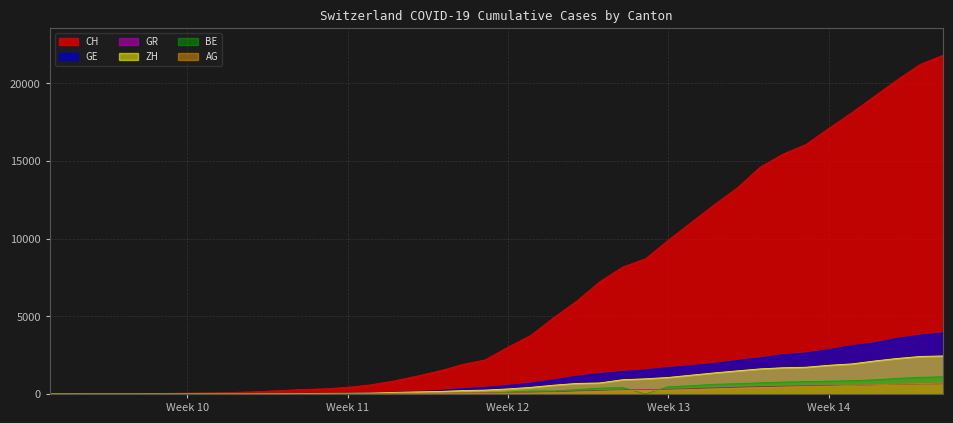

True or false: GR and CH cross at least once.

False